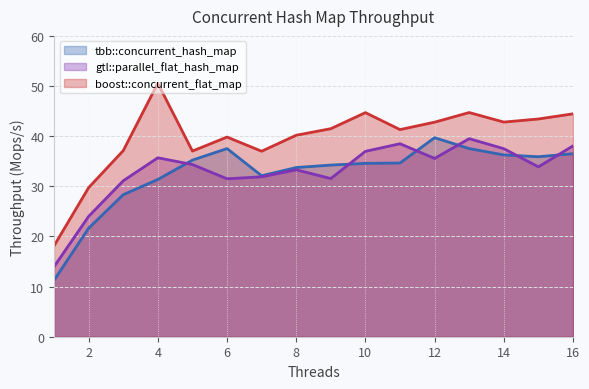

Reading left to right, what are all the values shown in this chart?

tbb::concurrent_hash_map: 1=11.3	2=21.6	3=28.3	4=31.4	5=35.2	6=37.5	7=32.1	8=33.7	9=34.2	10=34.6	11=34.6	12=39.7	13=37.5	14=36.3	15=35.9	16=36.5
gtl::parallel_flat_hash_map: 1=14.0	2=24.0	3=31.1	4=35.7	5=34.3	6=31.5	7=31.9	8=33.3	9=31.5	10=37.0	11=38.5	12=35.6	13=39.5	14=37.5	15=33.9	16=38.1
boost::concurrent_flat_map: 1=18.1	2=29.7	3=37.1	4=50.6	5=37.0	6=39.8	7=37.0	8=40.2	9=41.5	10=44.7	11=41.3	12=42.8	13=44.7	14=42.8	15=43.4	16=44.5